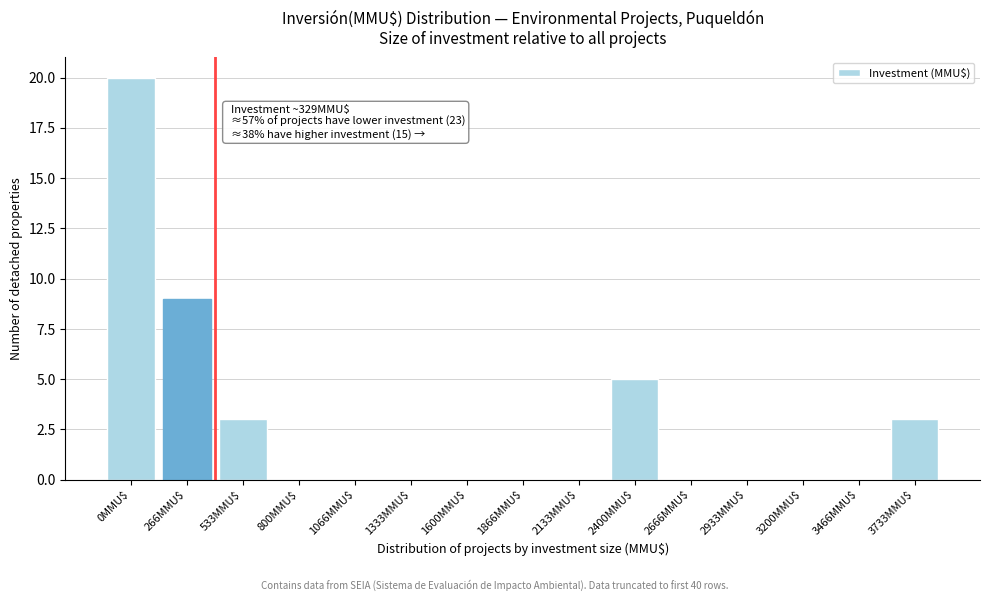

What is the sum of all values?

40